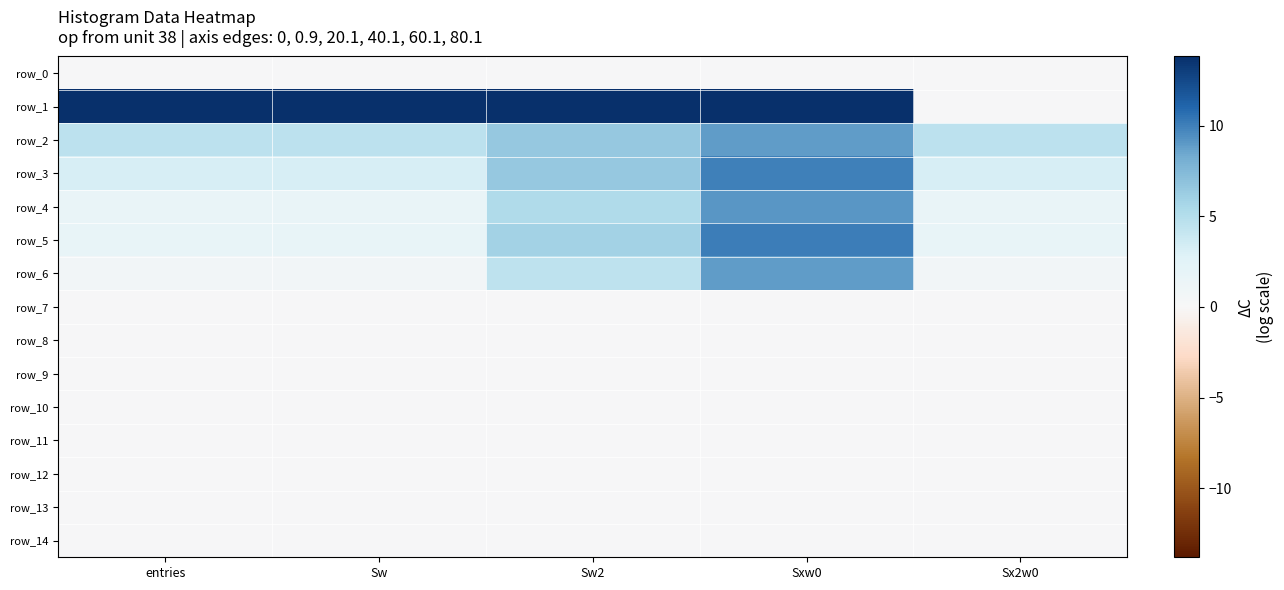

At Sw, list the series in order from largest to smallest.

row_1, row_2, row_3, row_5, row_4, row_6, row_0, row_7, row_8, row_9, row_10, row_11, row_12, row_13, row_14